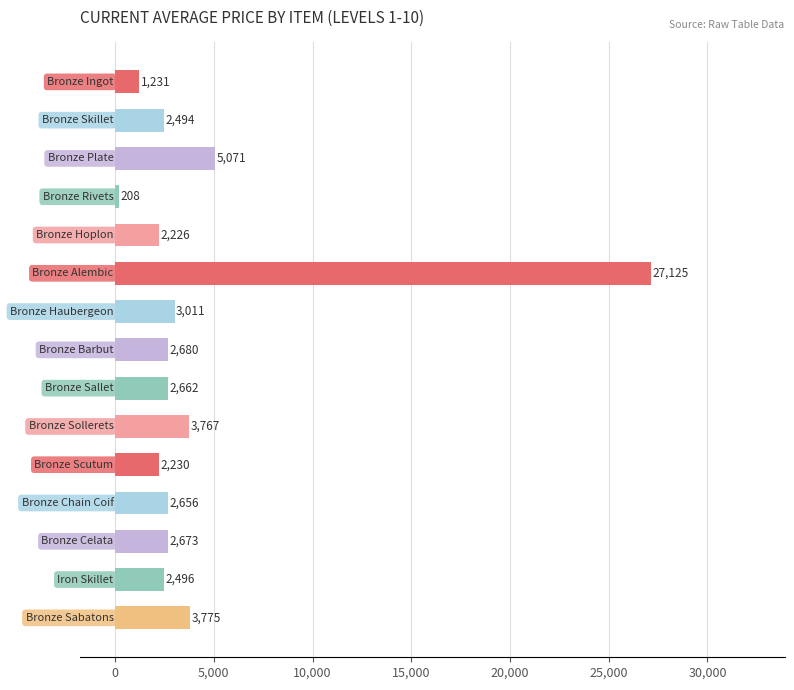

What is the maximum value shown in the chart?

27125.0